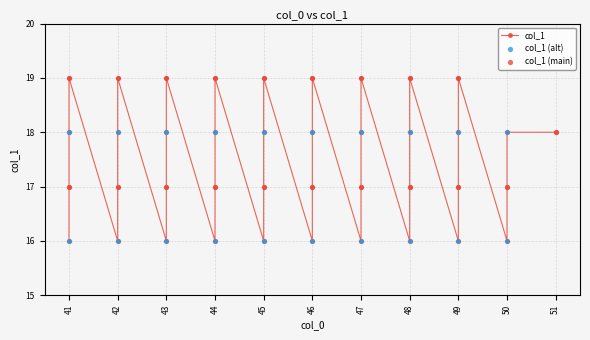

What is the ratio of the value at 49 to the value at 44?

1.1